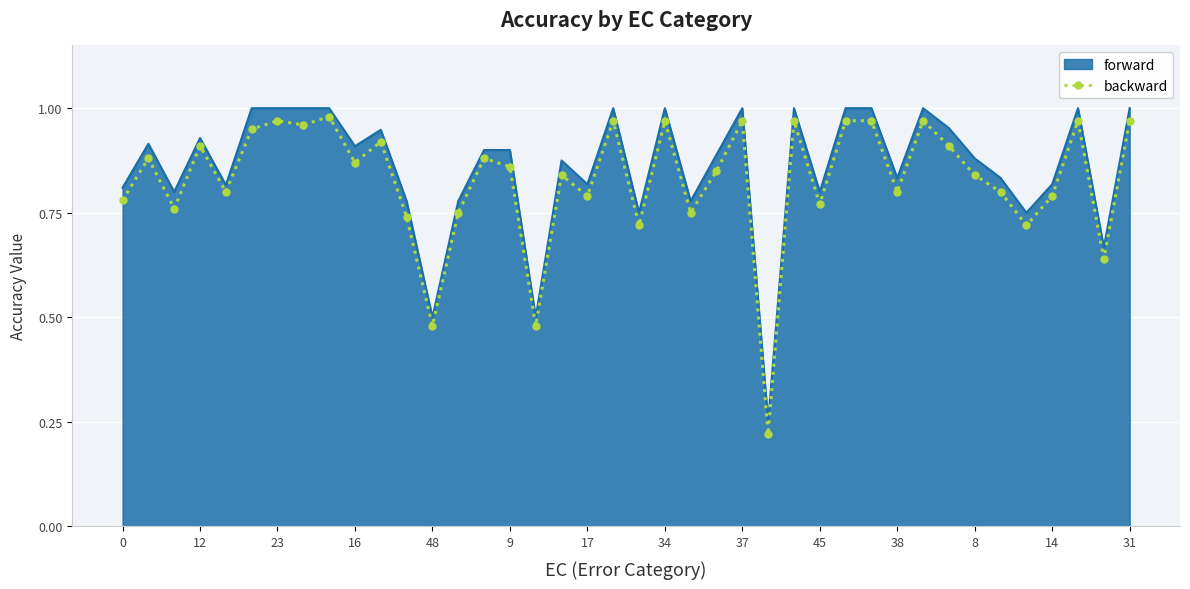

The backward series shows 0.3 at 45. True or false?

False